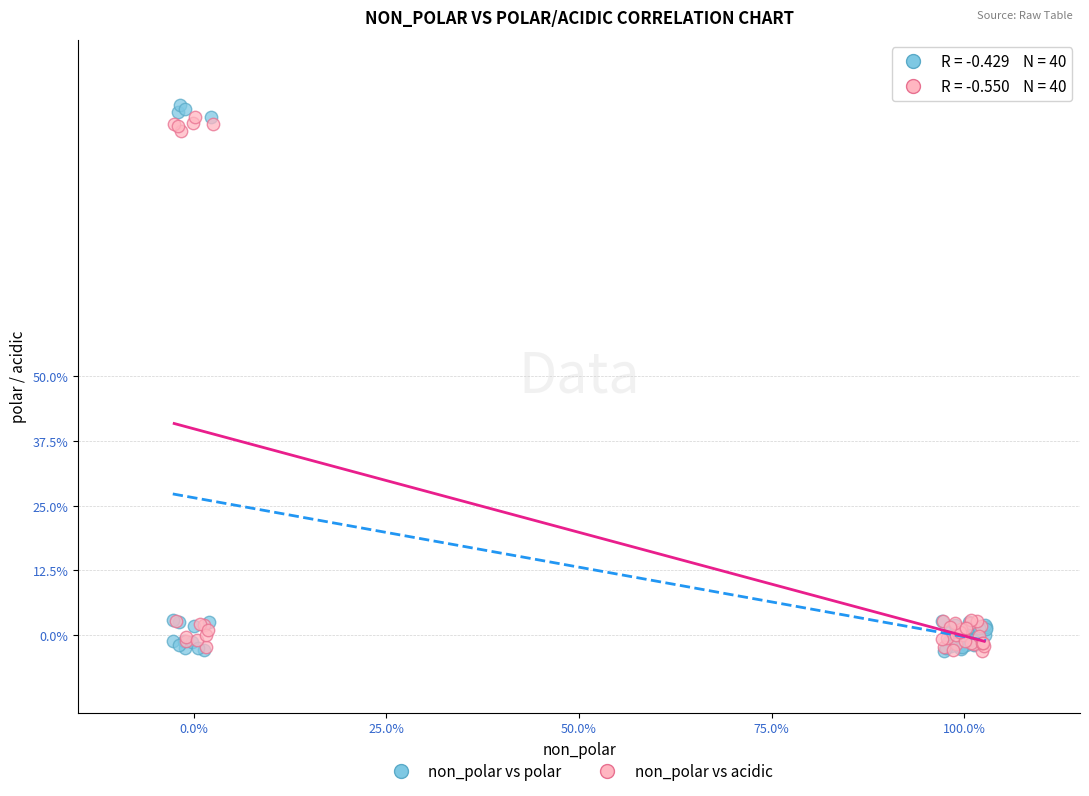

Which series reaches the maximum Y coordinate?

non_polar vs polar